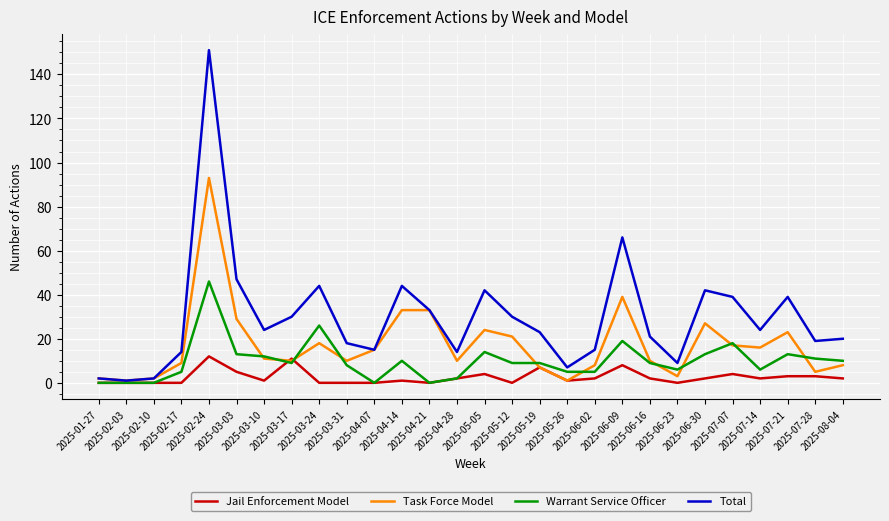

What is the highest value of the Task Force Model series?

93